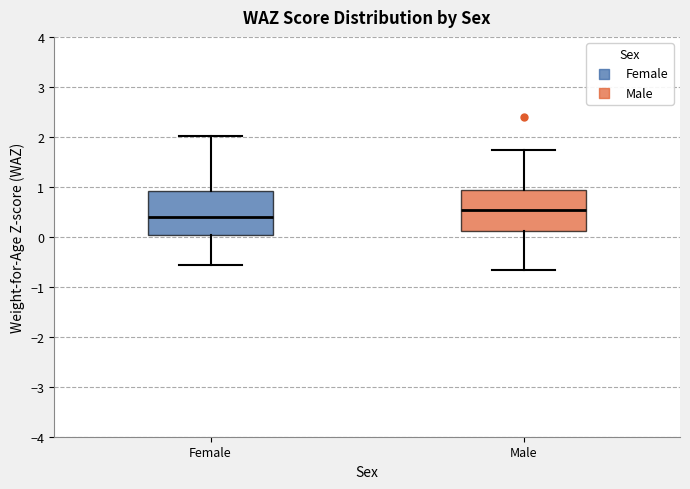

Which box's median line is the lowest?

Female